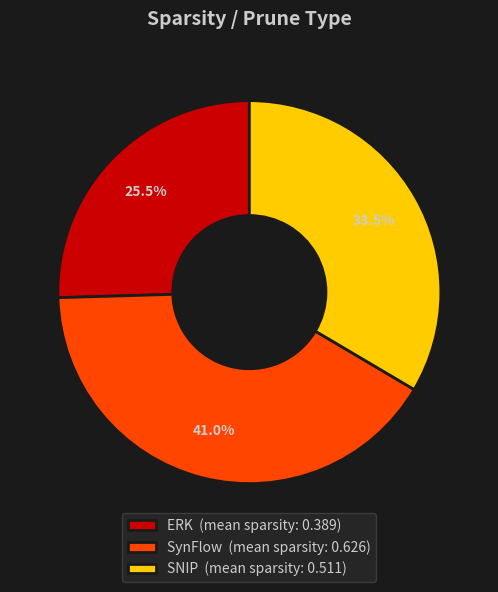

Approximately how many times larger is the value at ERK (mean sparsity: 0.389) compared to SNIP (mean sparsity: 0.511)?

0.8